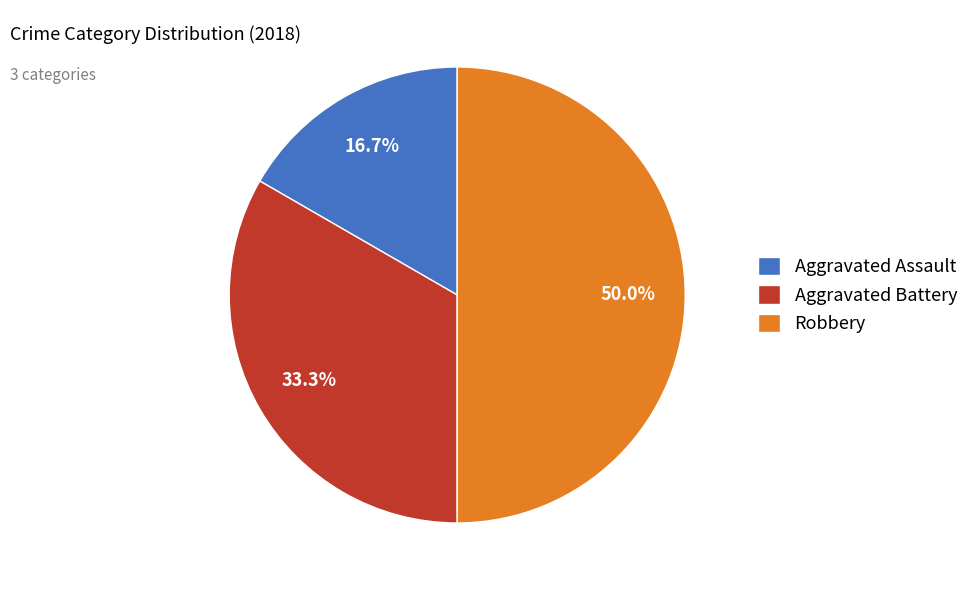

Is it true that Aggravated Battery is 23% of the pie?

False